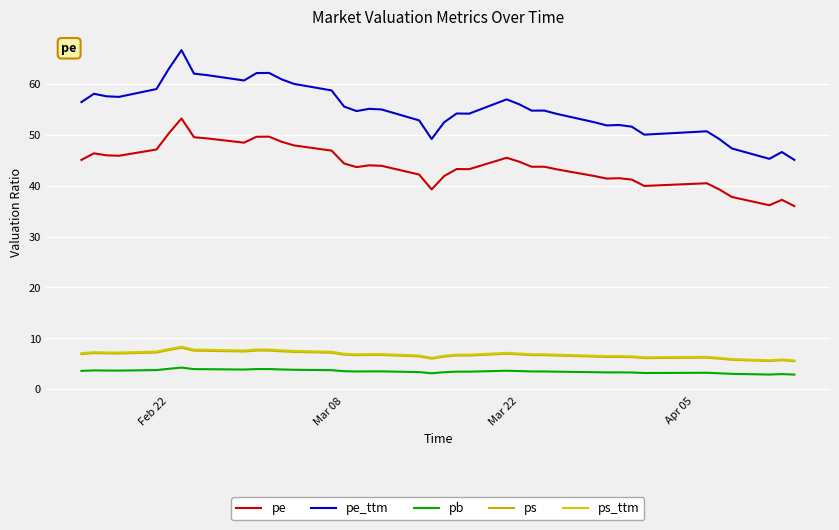

What is the average value of the ps series?

6.7